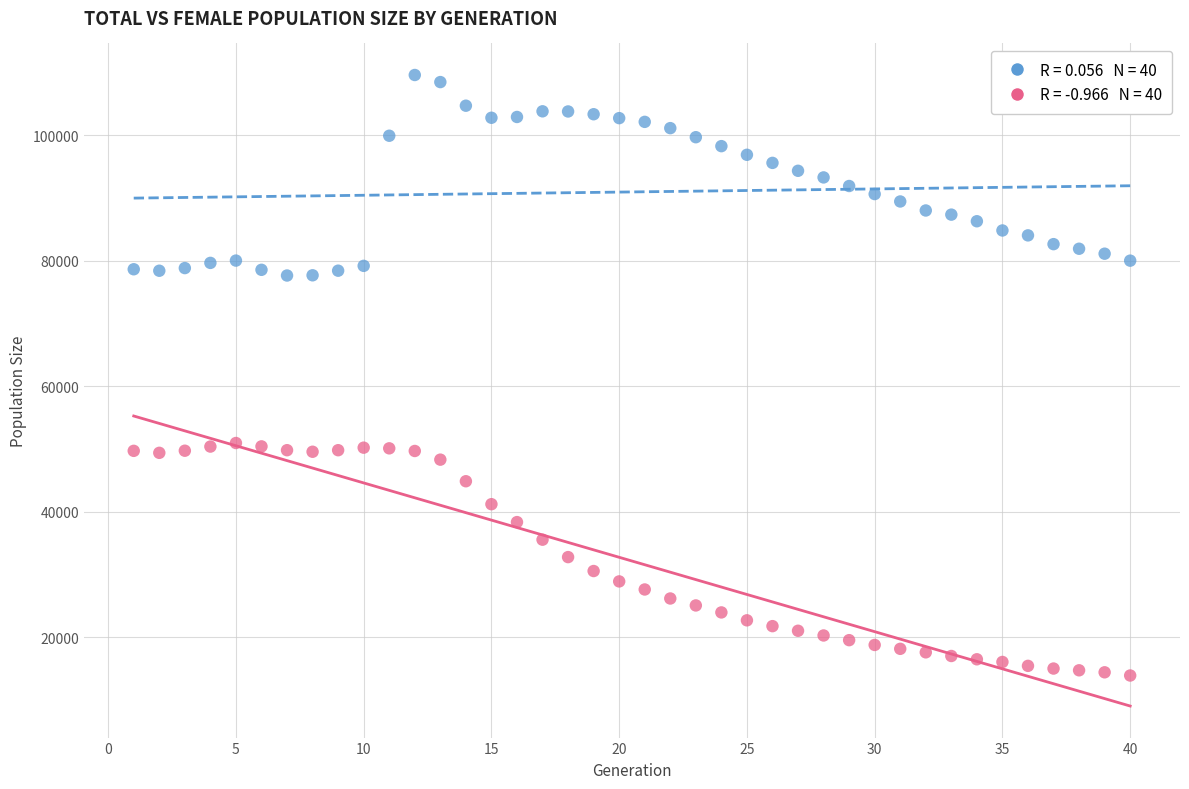

Across all data points, what is the range of Y values (max minus min)?

95696